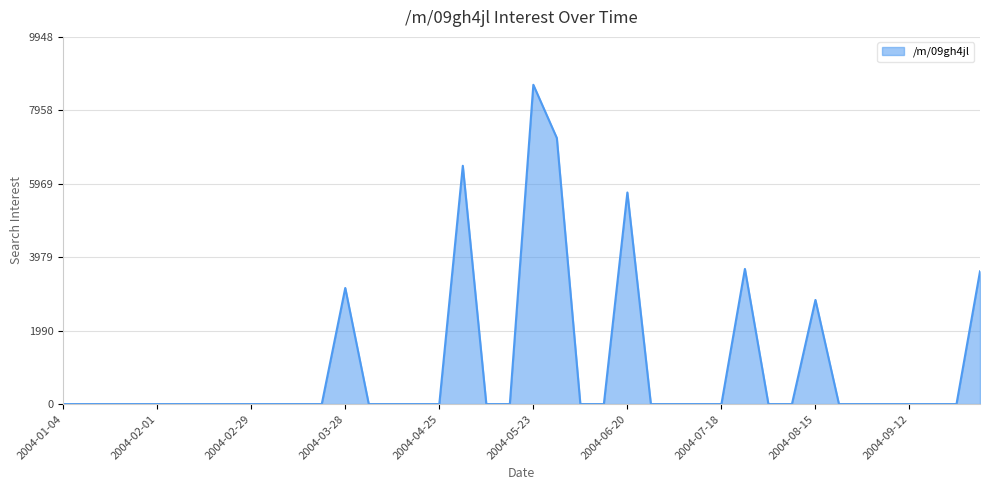

What is the difference between the maximum and minimum values?

8650.2